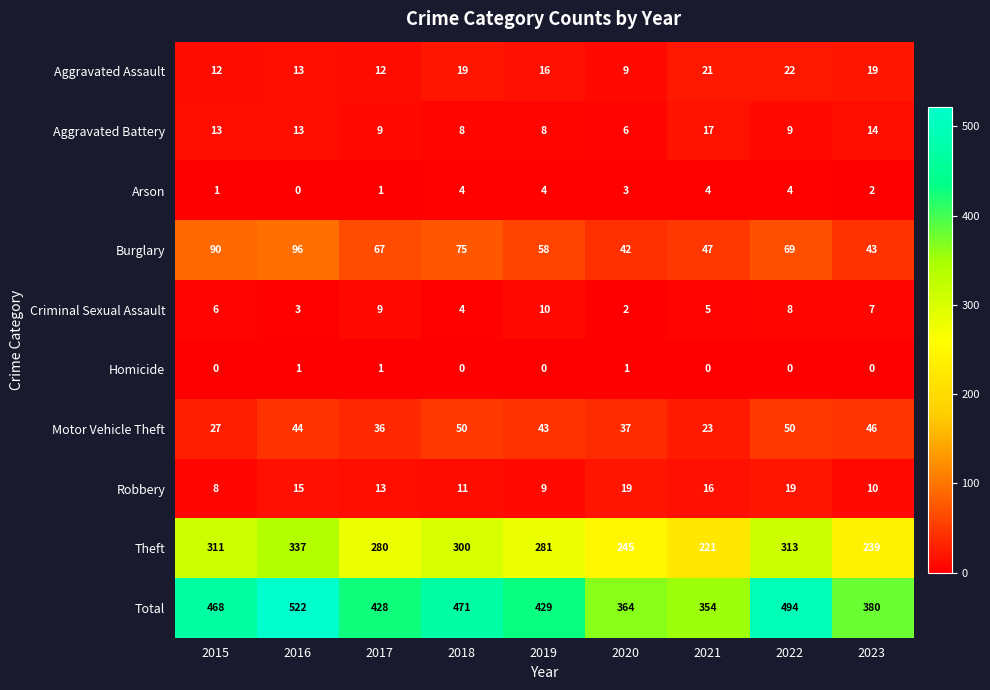

What is the average value of the Theft series?

281